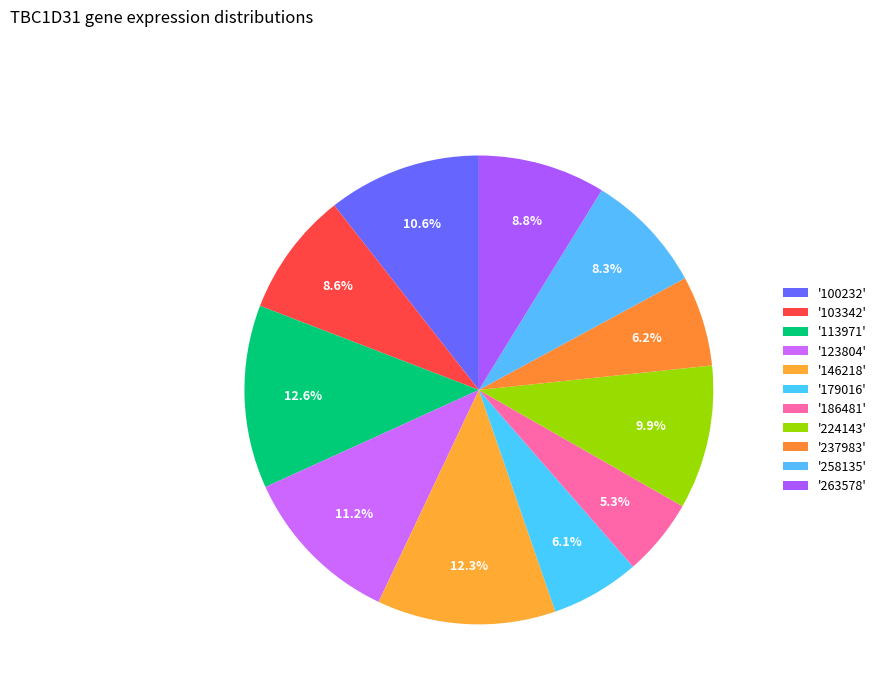

Which slice is the smallest?

186481